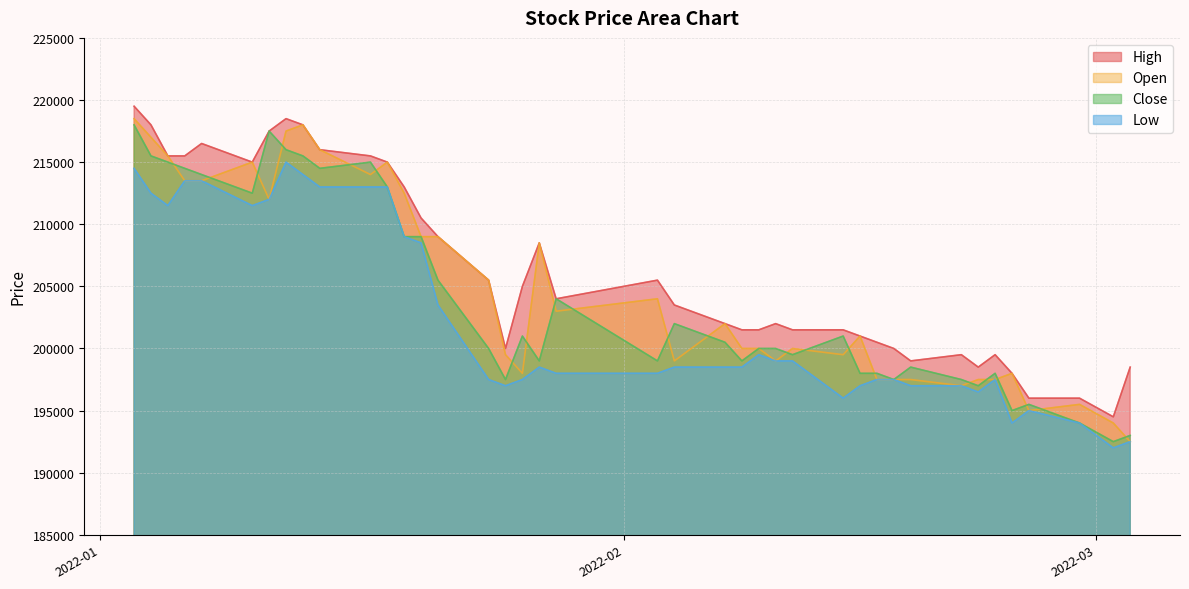

What is the minimum value for High?

194500